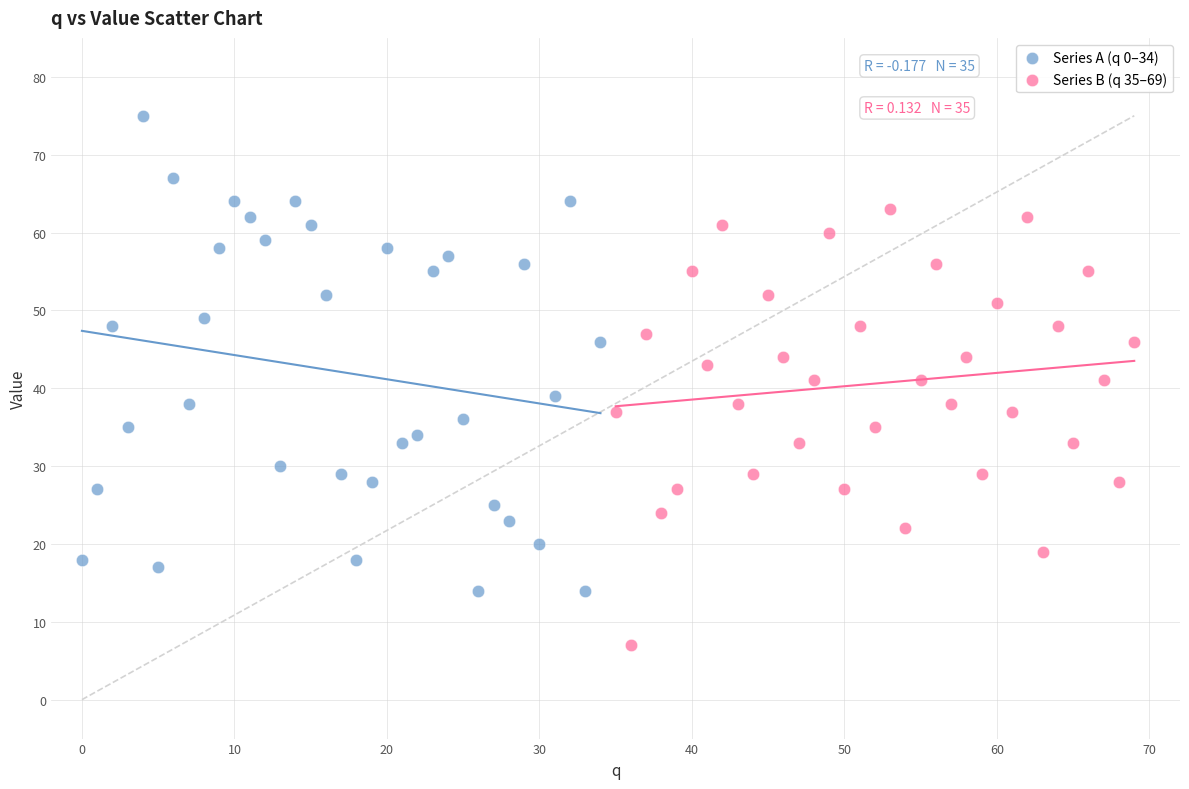

Which series reaches the maximum Y coordinate?

Series A (q 0–34)